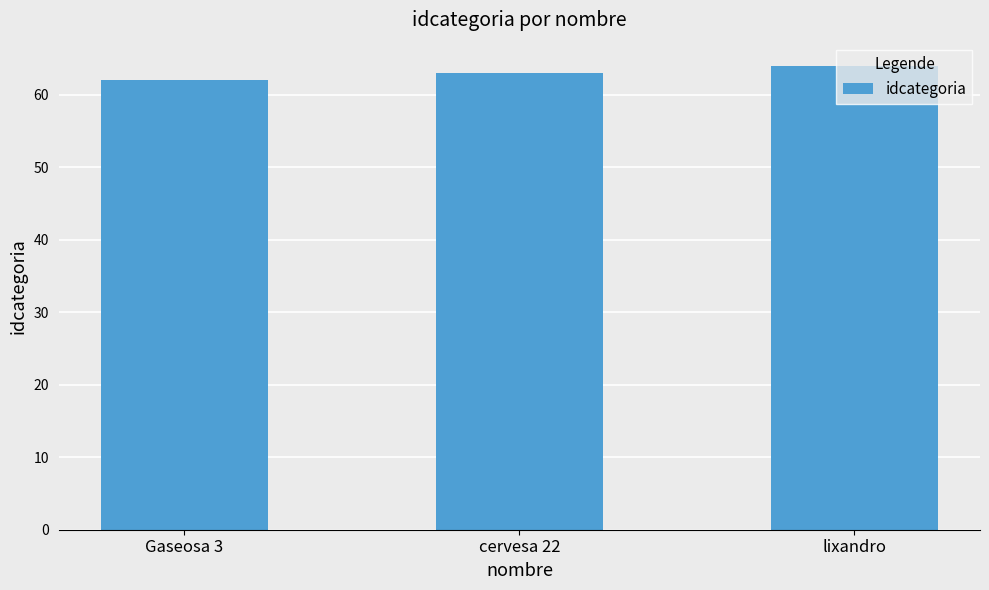

What is the difference between the values at lixandro and cervesa 22?

1